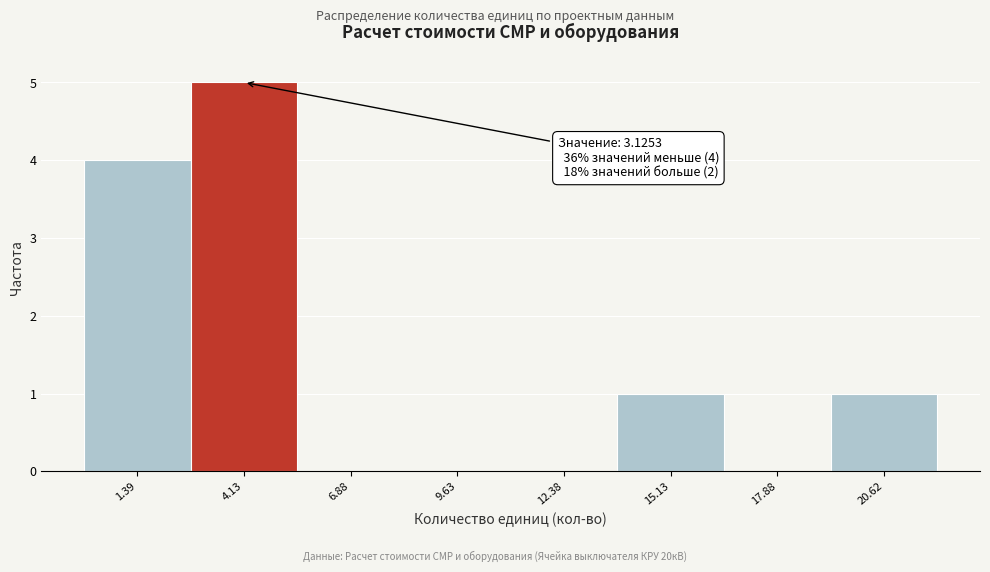

Which range on the x-axis has the tallest bar?

3.0 to 5.5